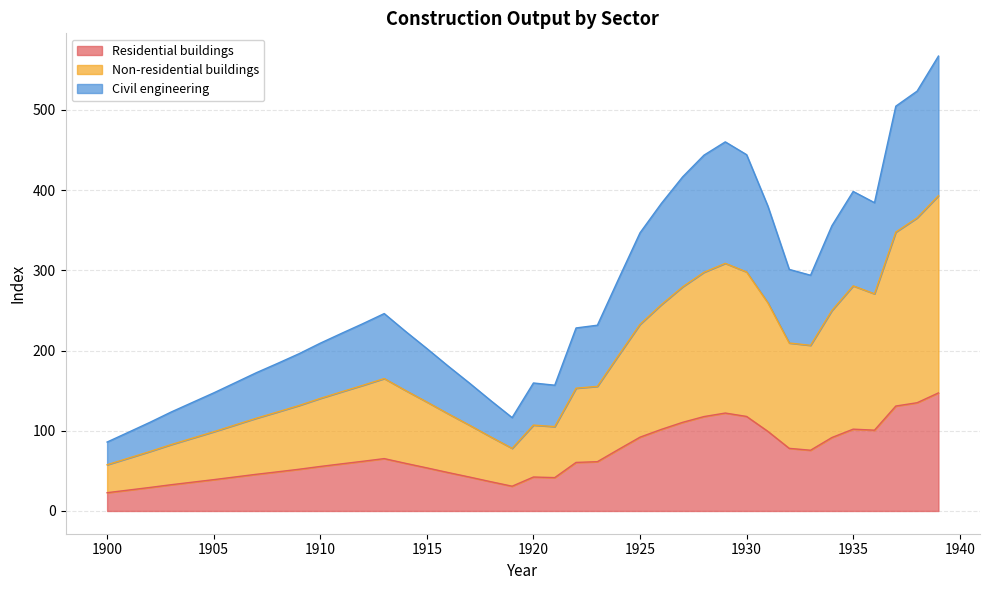

What is the total value across all series at 1920?

159.6